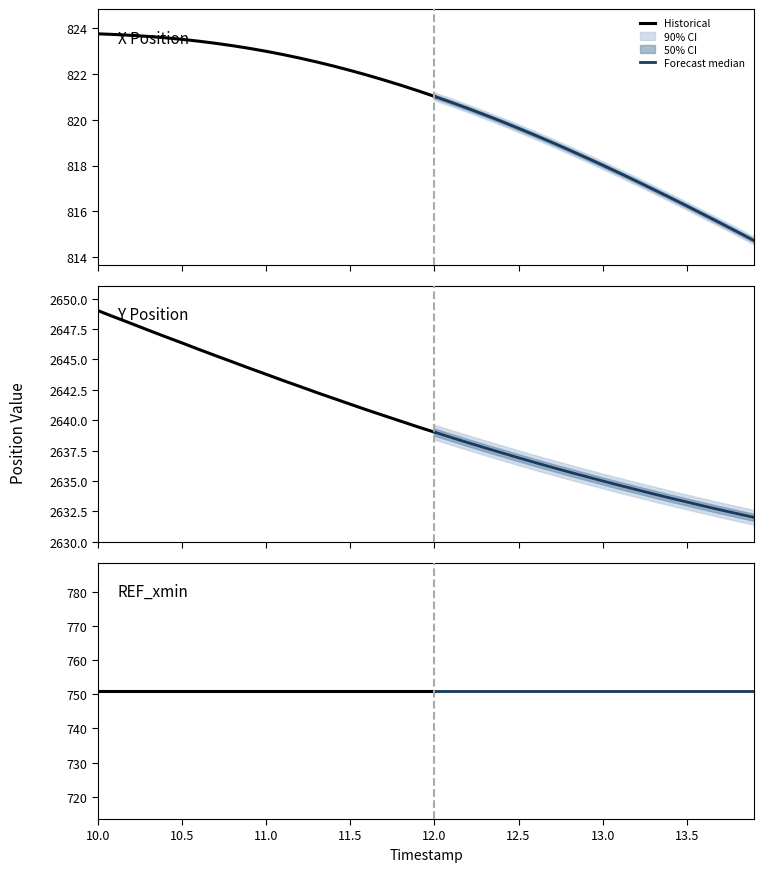

Is the value of X at 30 greater than the value of Y at 22?

No